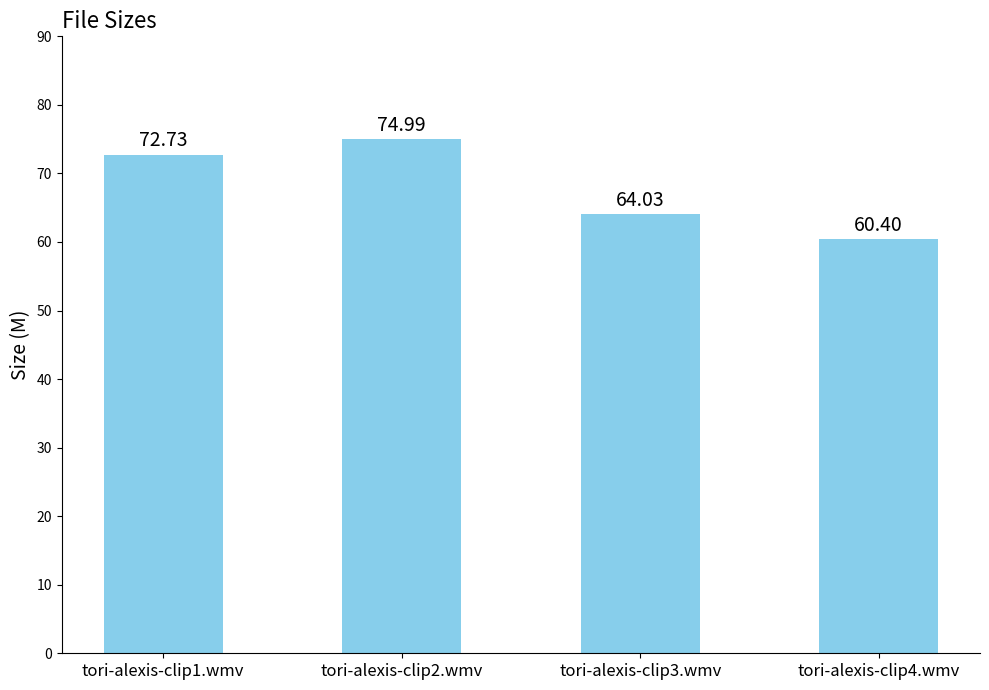

Which label corresponds to the largest value in the chart?

tori-alexis-clip2.wmv